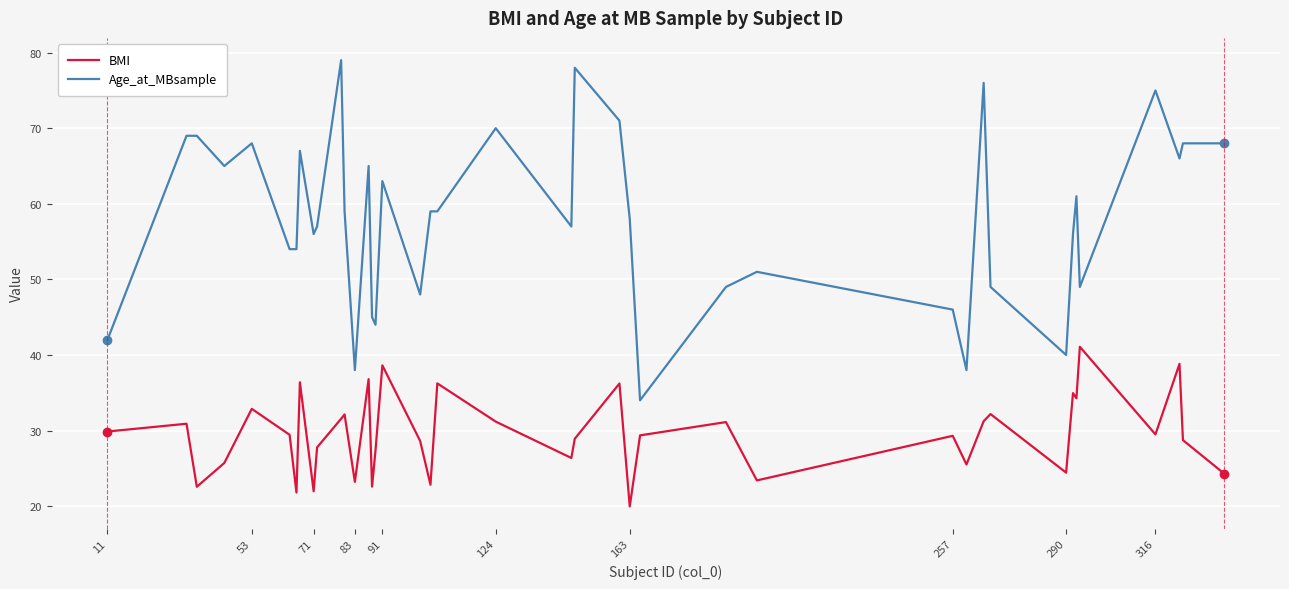

Which series has the widest spread of values?

Age_at_MBsample